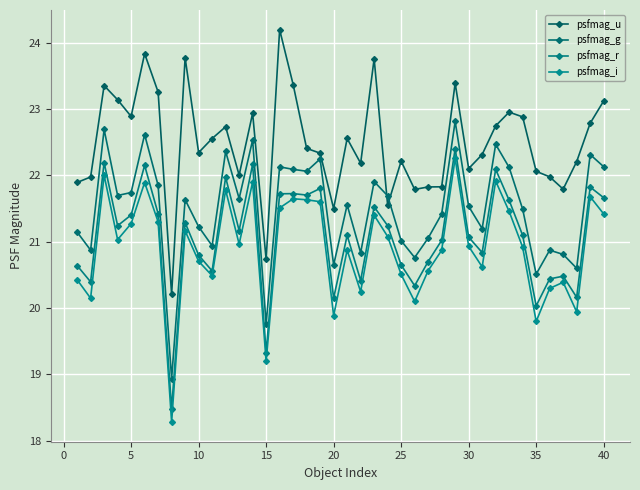

True or false: psfmag_u has more than 0 points higher than both neighbors.

True